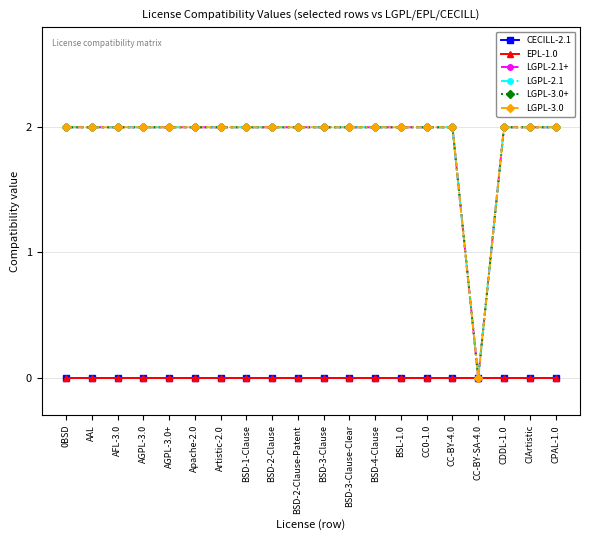

Is this an area chart (filled region under the line)?

No